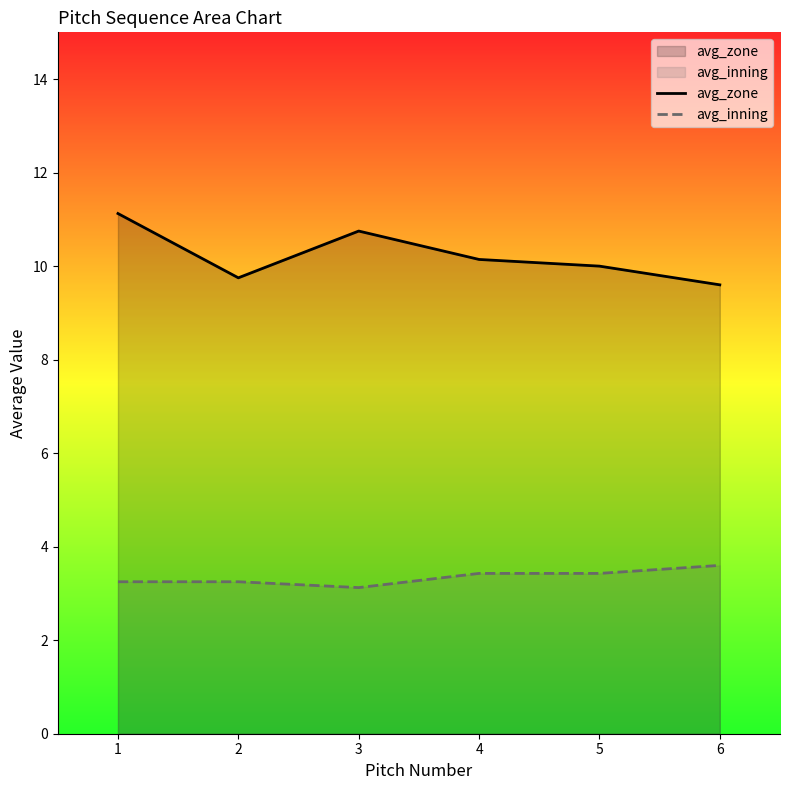

What is the total value across all series at 4?

13.6